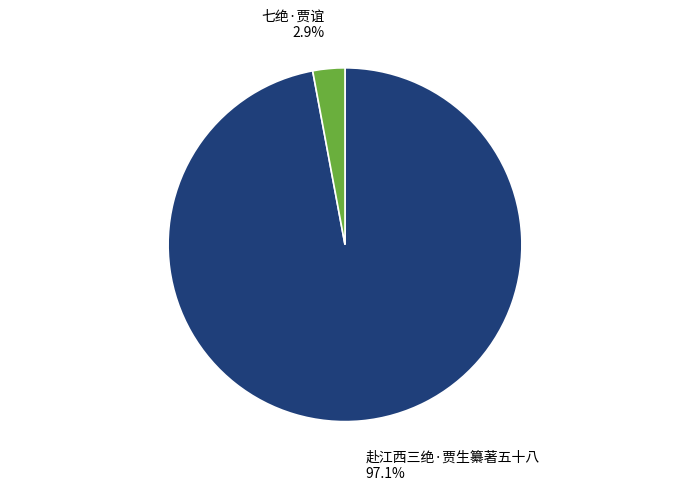

Which slice represents more than half of the pie?

赴江西三绝·贾生纂著五十八